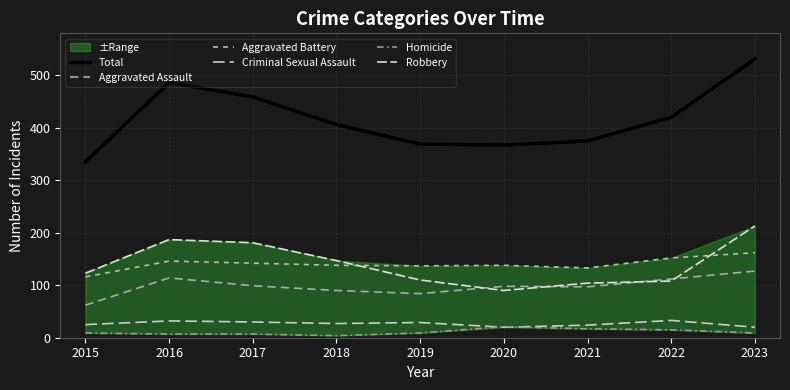

What is the lowest value of the Total series?

335